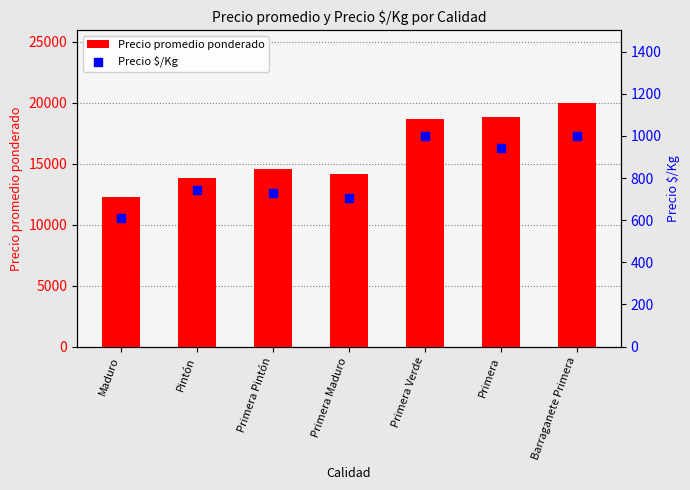

Which series has the widest spread of Y values?

Precio promedio ponderado